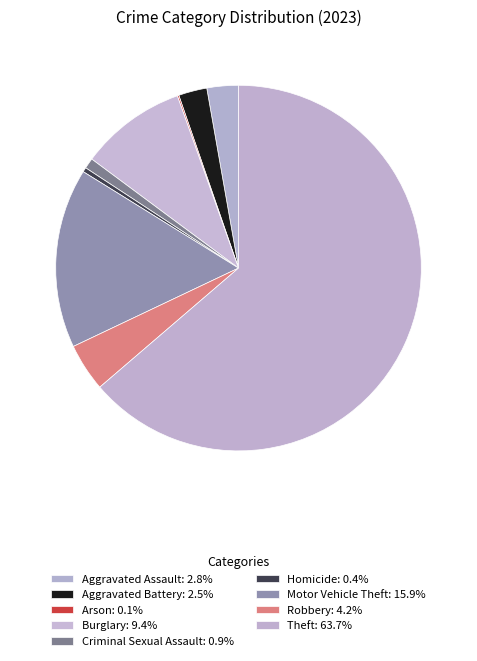

Count the number of slices in the pie.

9